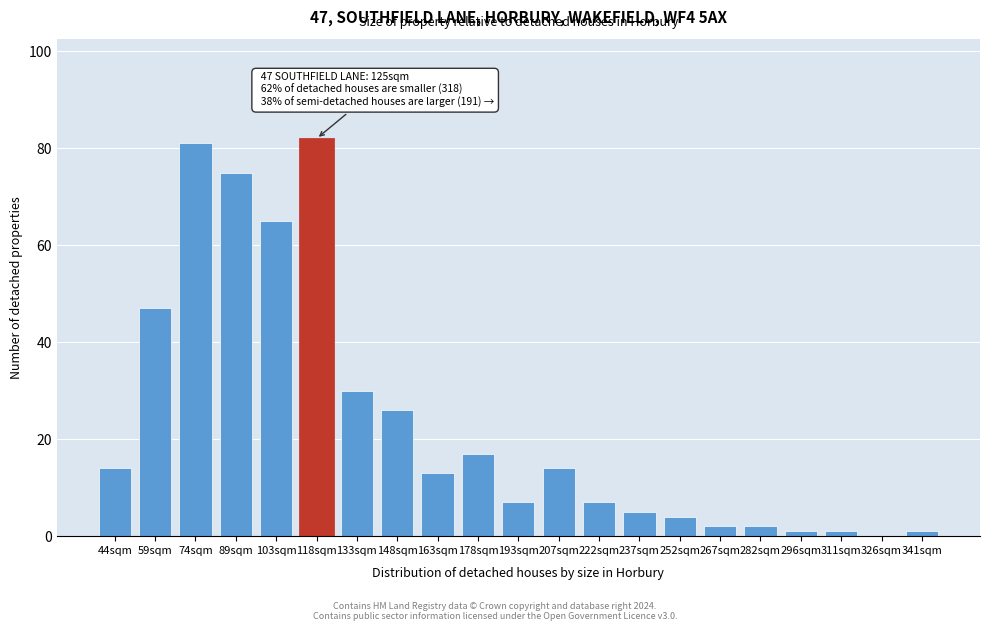

Reading left to right, extract all data points from this chart.

44sqm=14	59sqm=47	74sqm=81	89sqm=75	103sqm=65	118sqm=82	133sqm=30	148sqm=26	163sqm=13	178sqm=17	193sqm=7	207sqm=14	222sqm=7	237sqm=5	252sqm=4	267sqm=2	282sqm=2	296sqm=1	311sqm=1	326sqm=0	341sqm=1